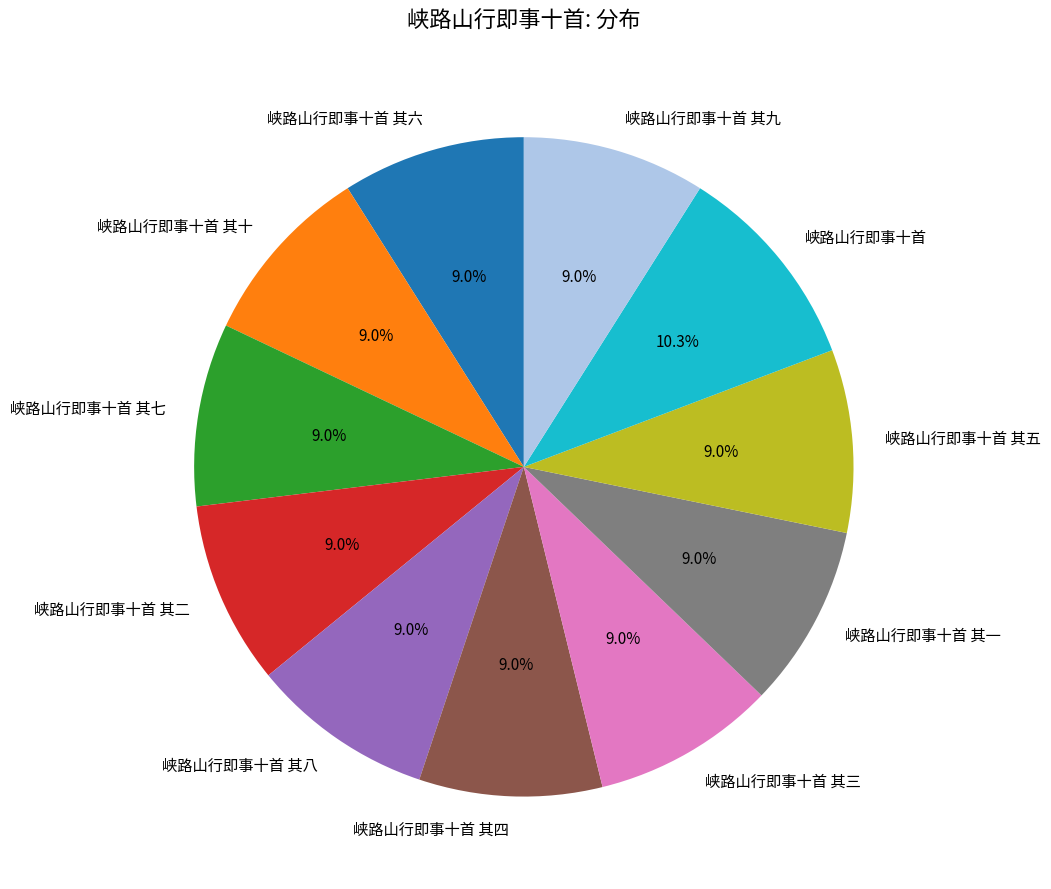

Does any single category account for the majority?

No